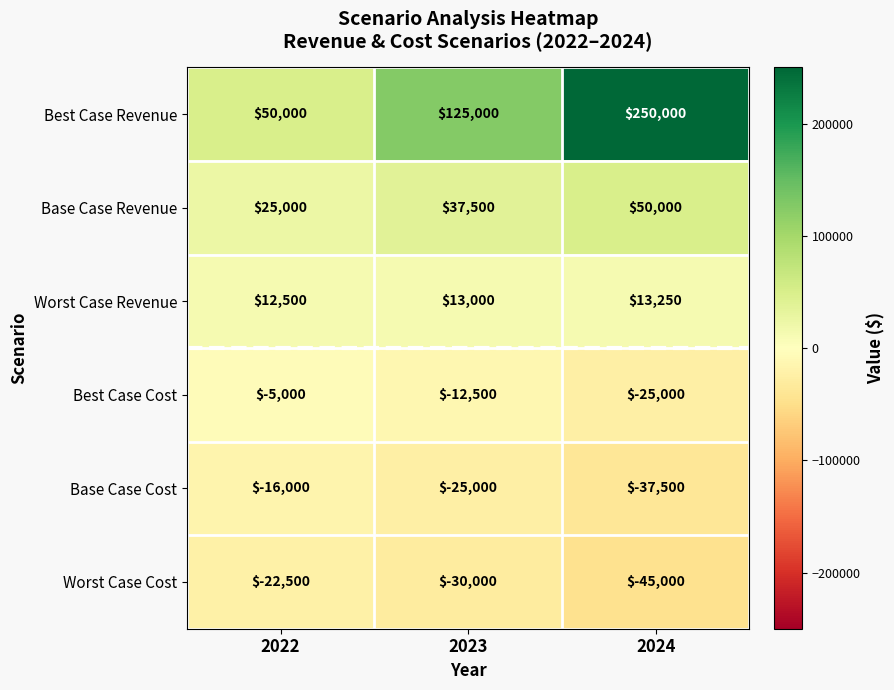

Which series changed the most between 2022 and 2023?

Best Case Revenue